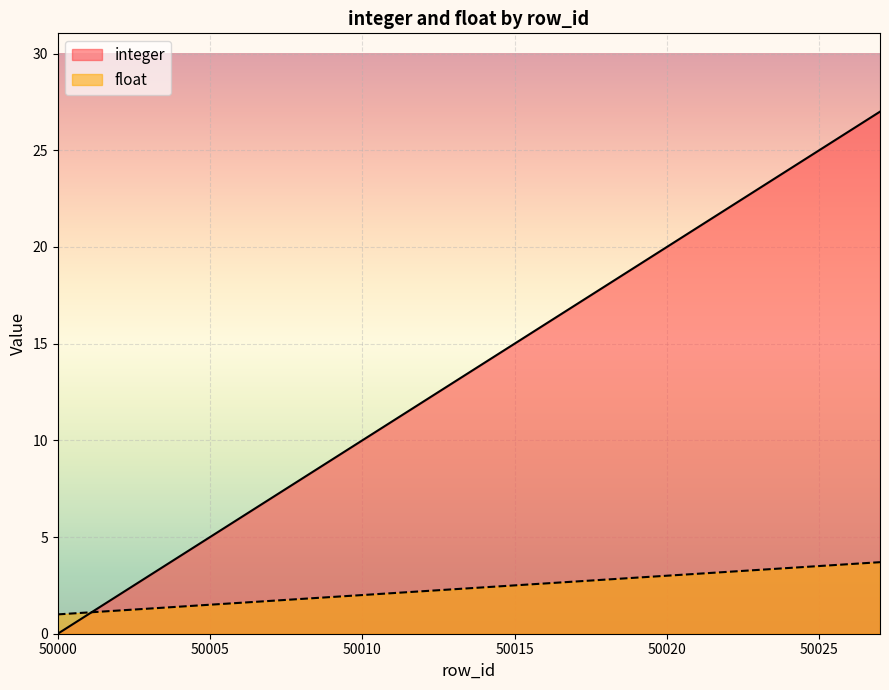

Rank the series by their average value, from highest to lowest.

integer, float